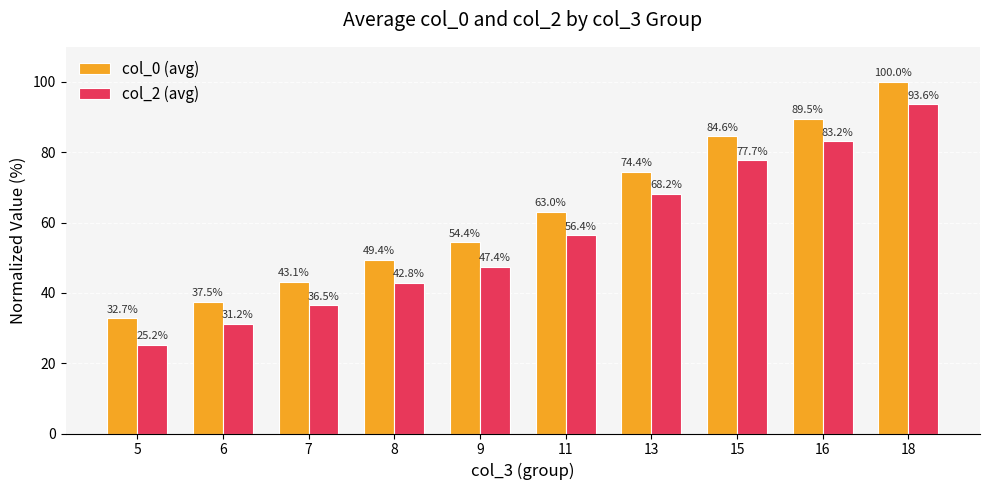

Read the col_2 (avg) value at 11.

56.4